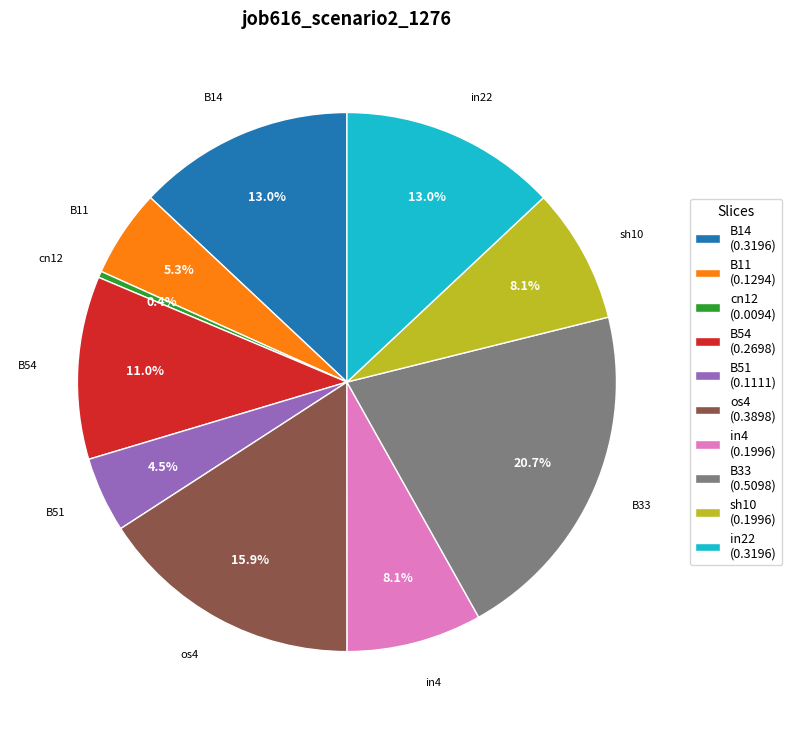

Is B11 the majority of the pie?

No